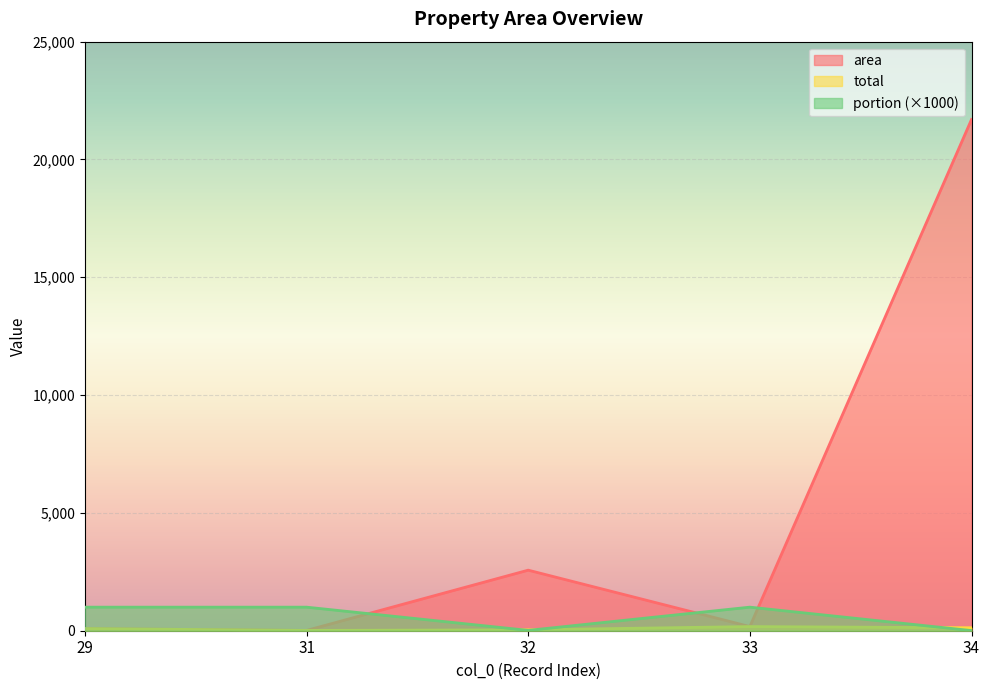

How many lines are shown in the chart?

3